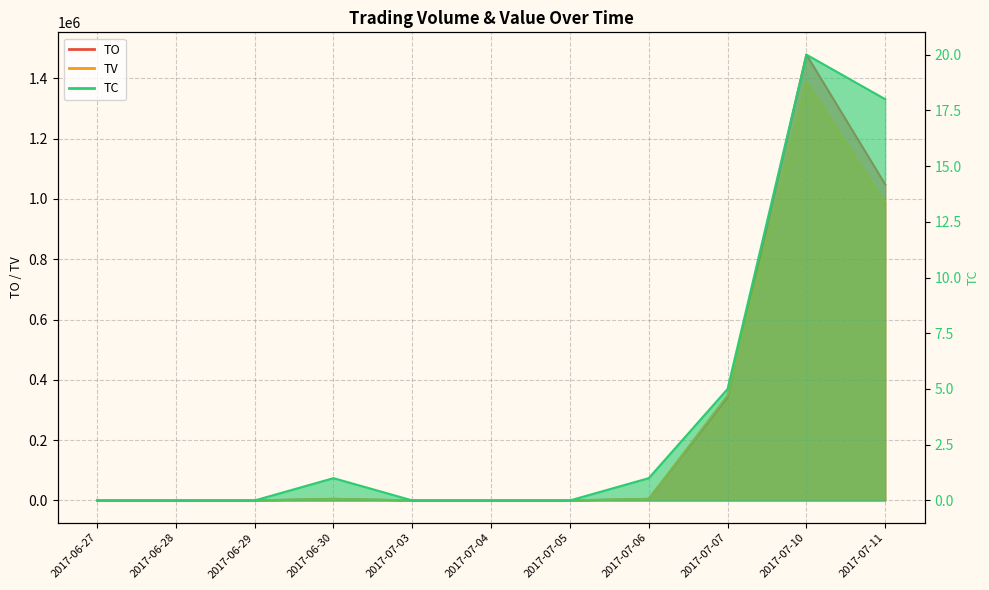

How many data points in TC are above 0?

5